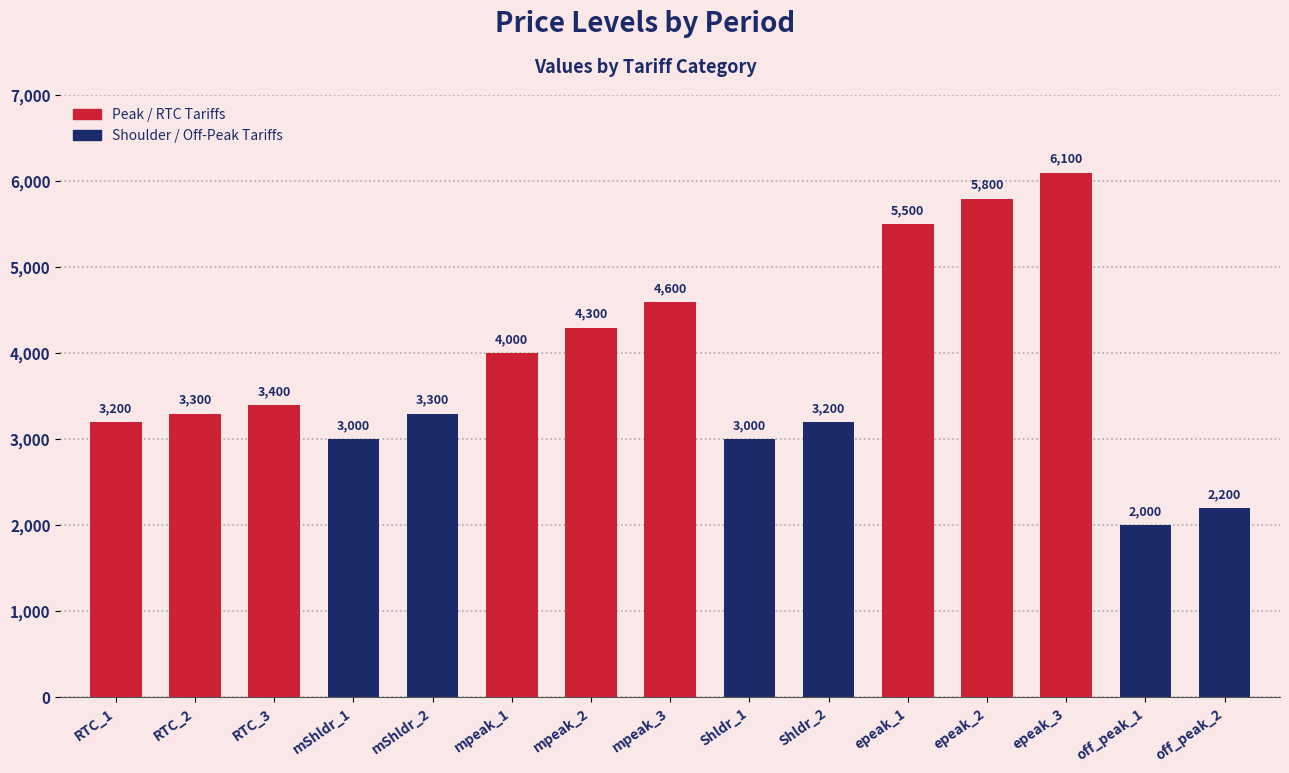

Reading right to left, what are all the values shown in this chart?

off_peak_2=2200	off_peak_1=2000	epeak_3=6100	epeak_2=5800	epeak_1=5500	Shldr_2=3200	Shldr_1=3000	mpeak_3=4600	mpeak_2=4300	mpeak_1=4000	mShldr_2=3300	mShldr_1=3000	RTC_3=3400	RTC_2=3300	RTC_1=3200